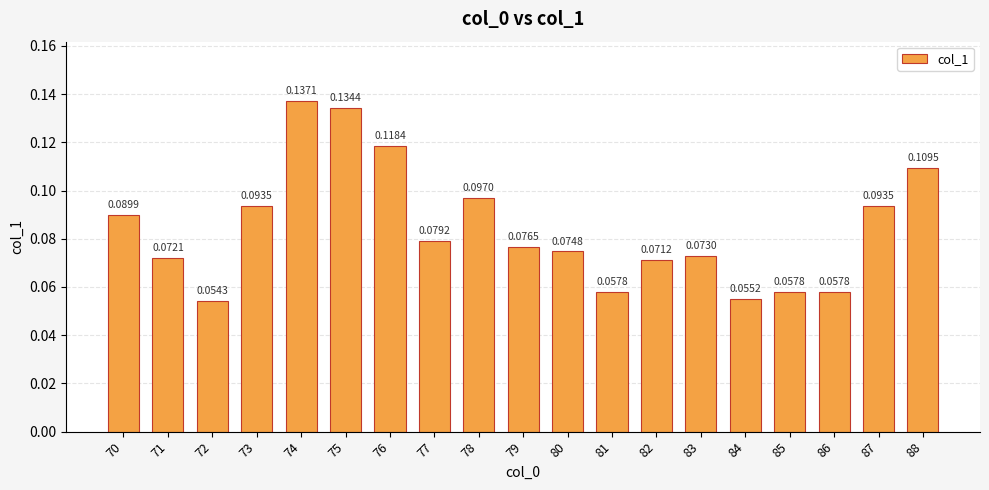

The value at 87 is 0.0. True or false?

False